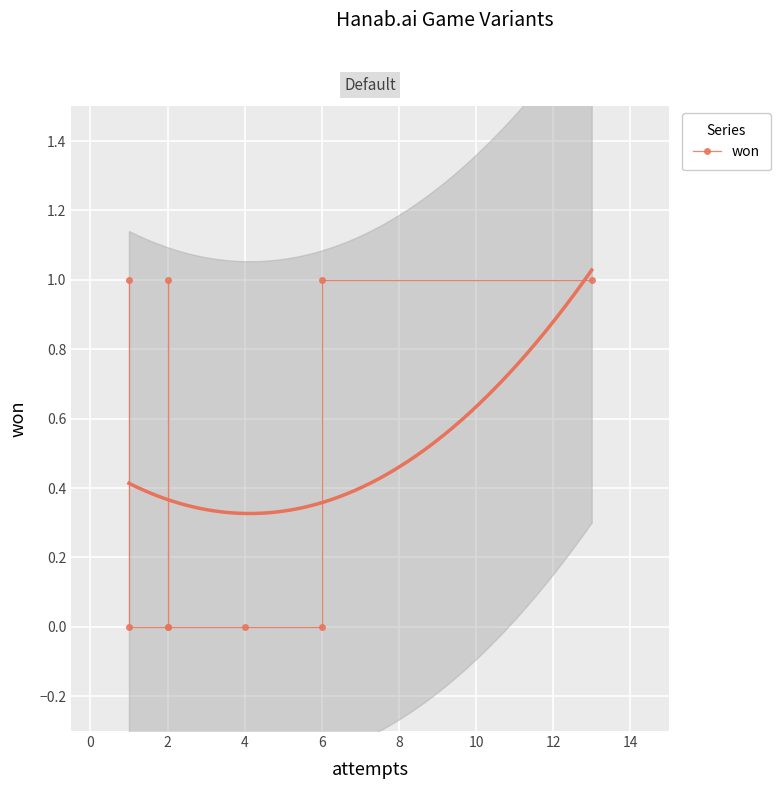

How many series are shown in this chart?

1